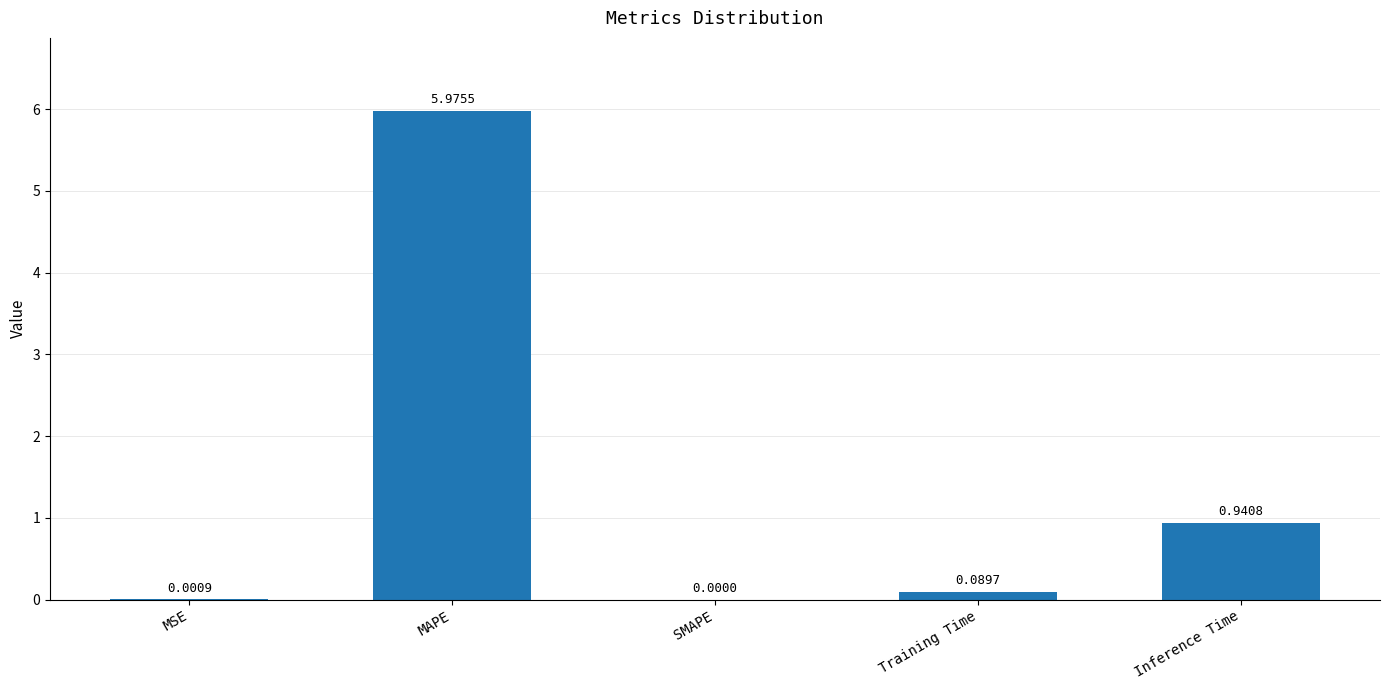

What is the change in value from MSE to Inference Time?

+0.9